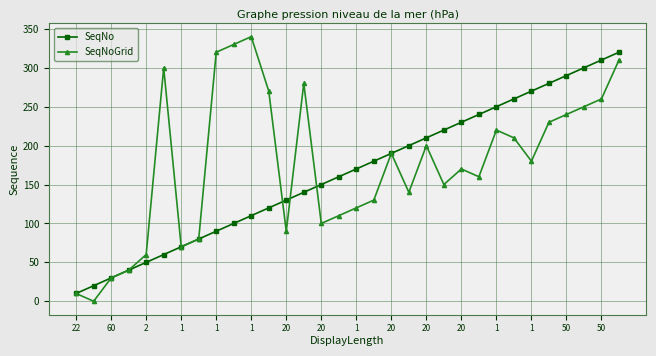

Which series has the widest spread of values?

SeqNoGrid